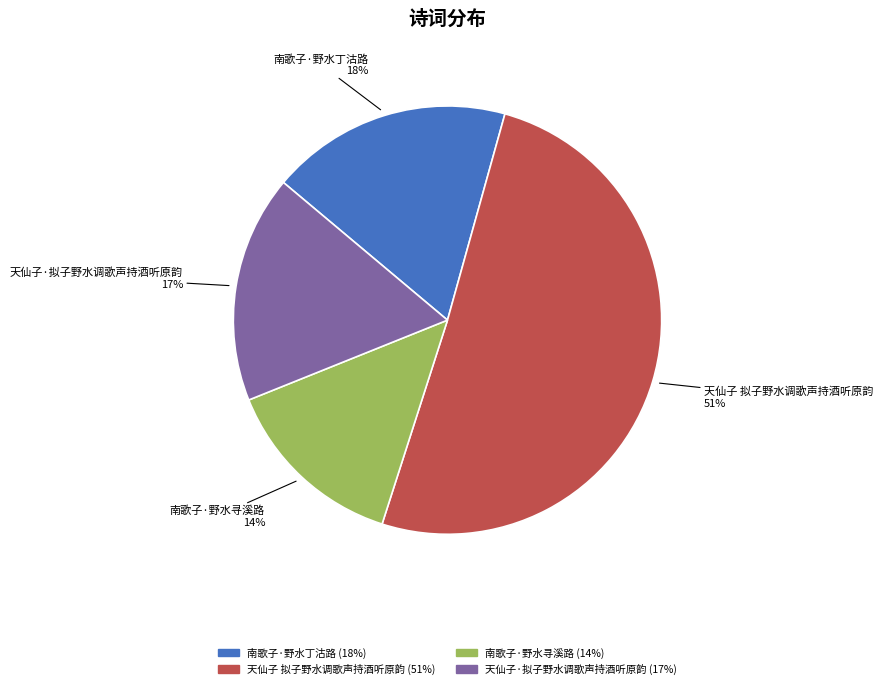

To the nearest percent, what portion does 天仙子 拟子野水调歌声持酒听原韵 represent?

51%